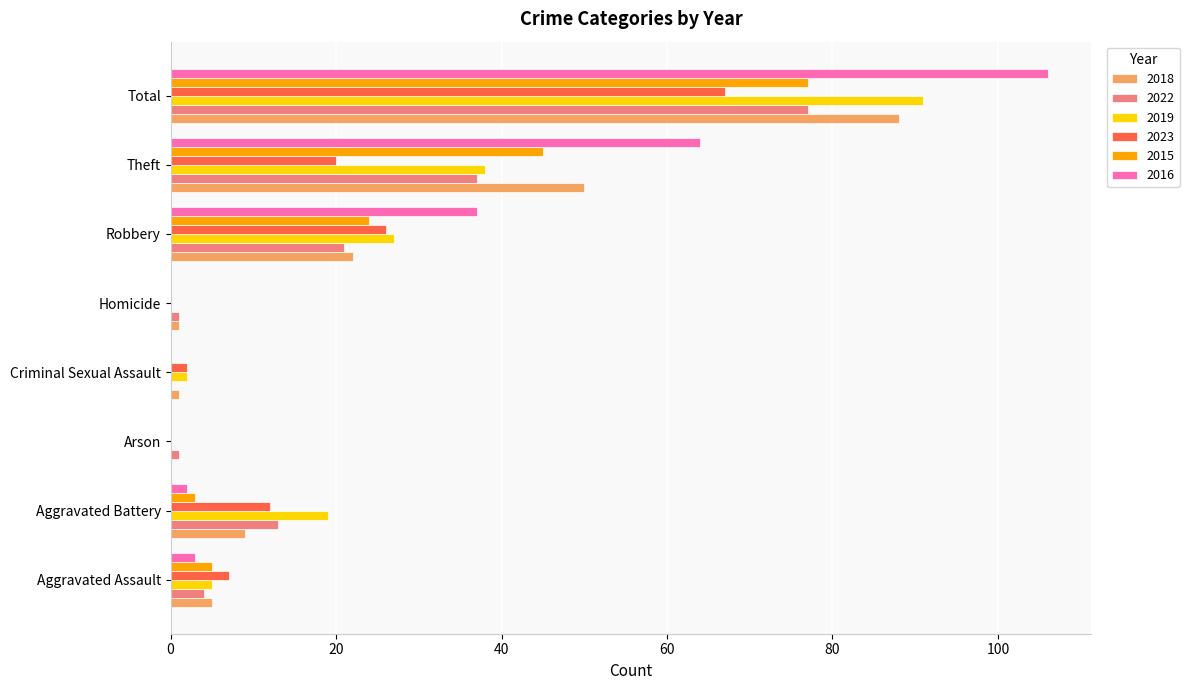

What are all the series names shown in the legend?

2018, 2022, 2019, 2023, 2015, 2016